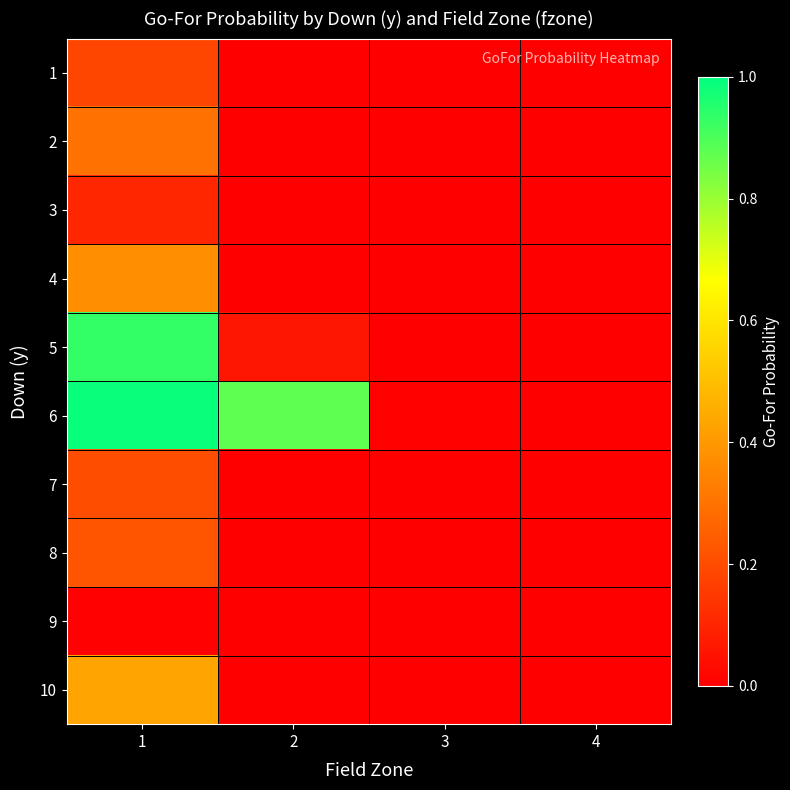

Between 1 and 4, which is larger?

1